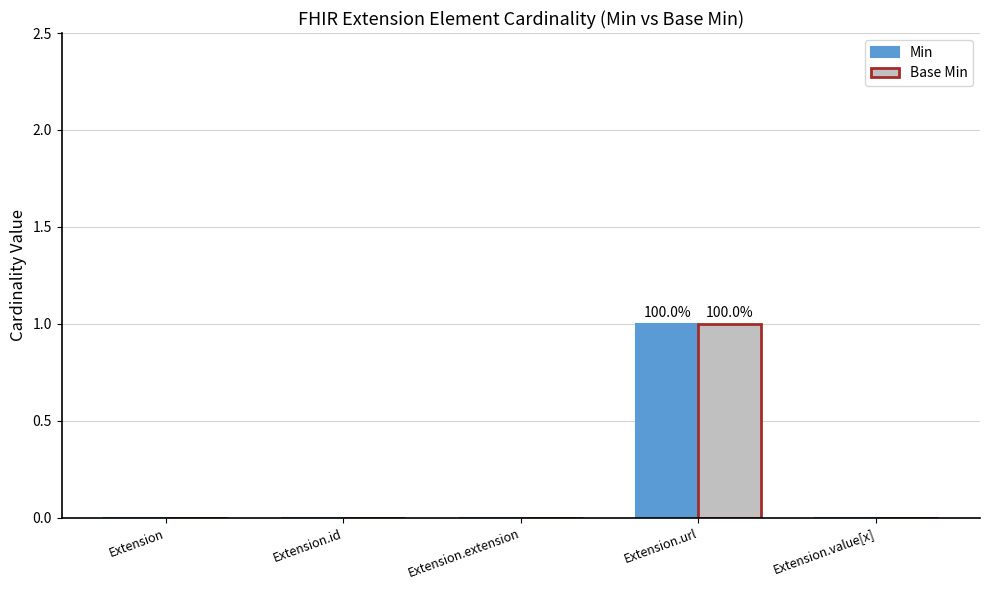

The value of Base Min at Extension is 0. True or false?

True